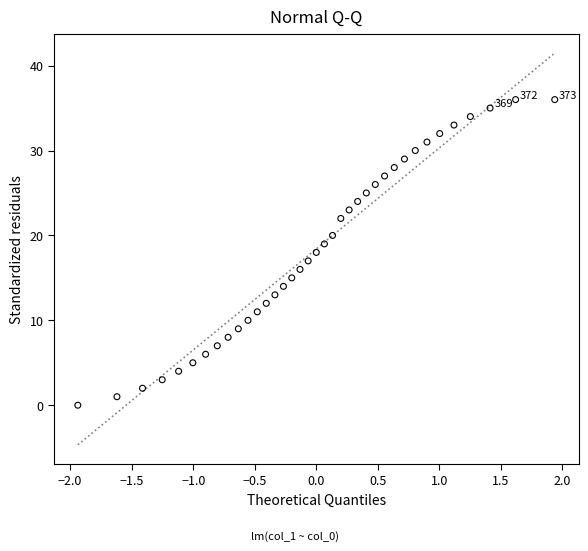

What is the range of Y values (max minus min)?

36